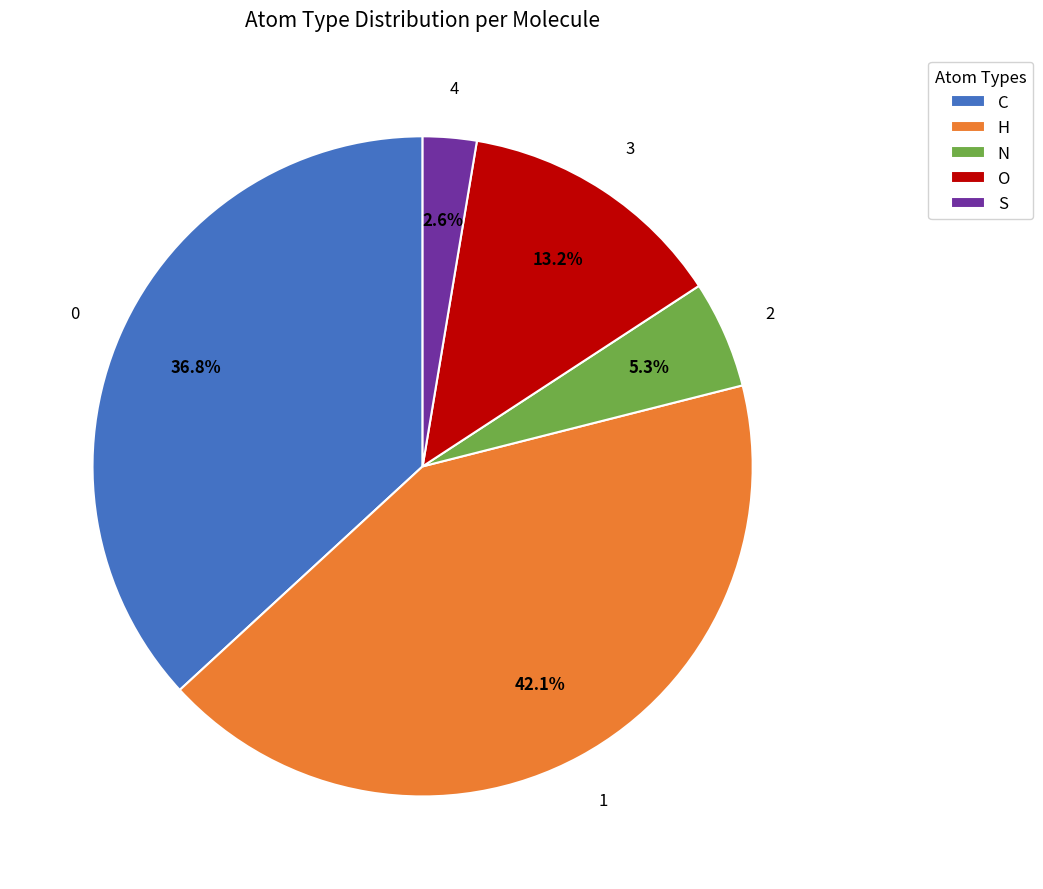

Is H the majority of the pie?

No